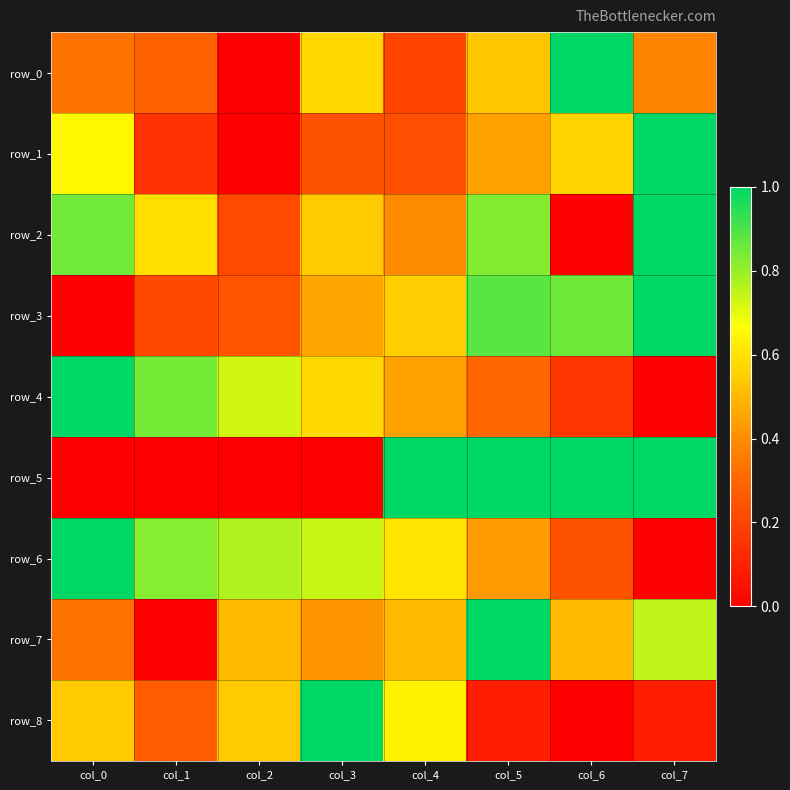

Between col_7 and col_5, which is larger?

col_5